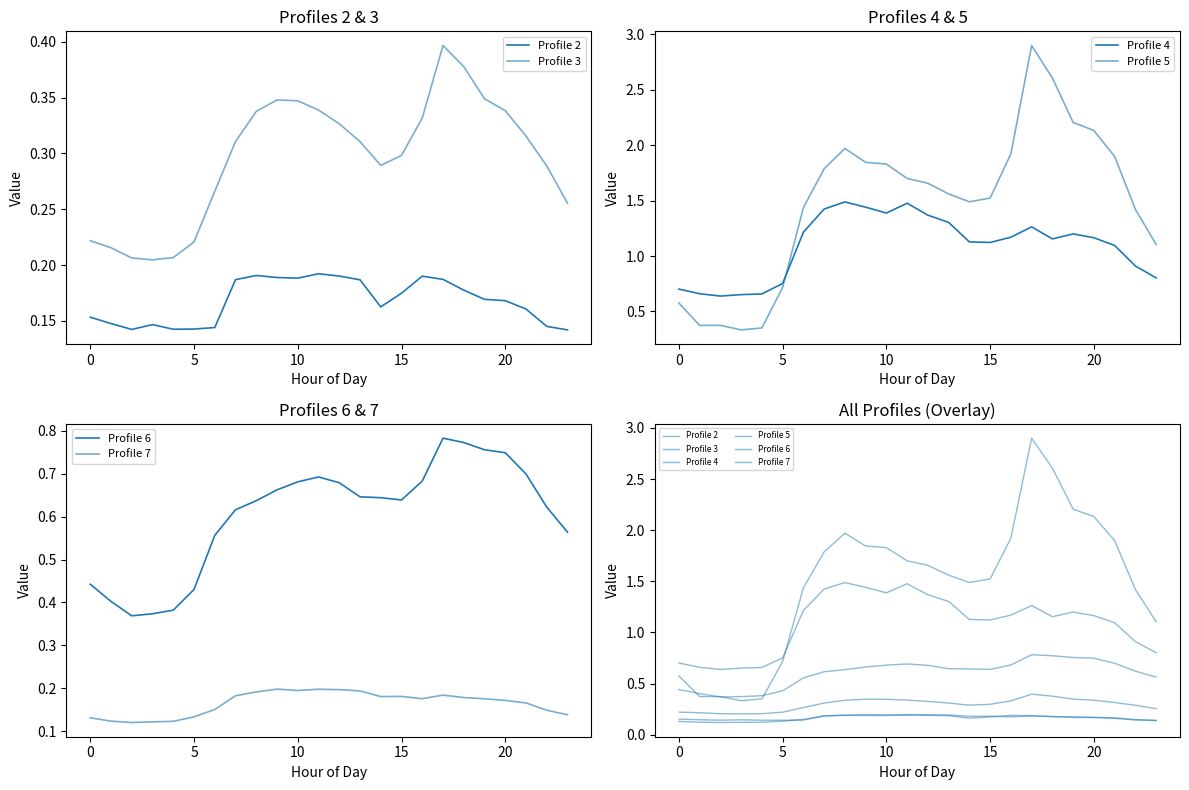

True or false: Profile 3 and Profile 4 cross at least once.

False